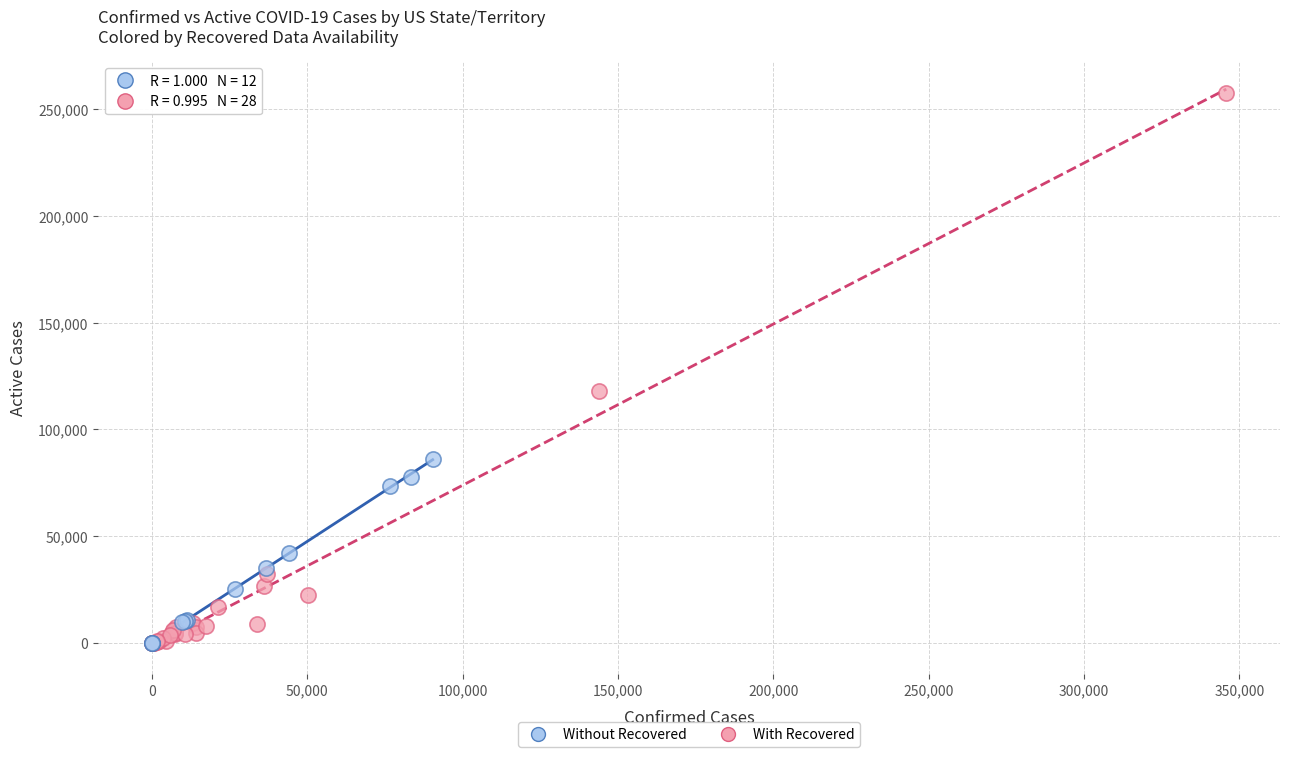

Which series reaches the maximum Y coordinate?

With Recovered